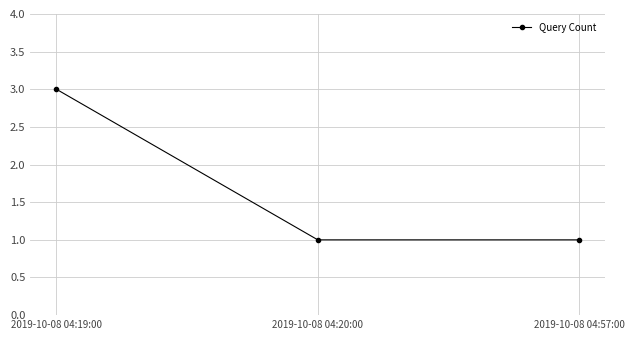

How many values are between 1 and 3?

3